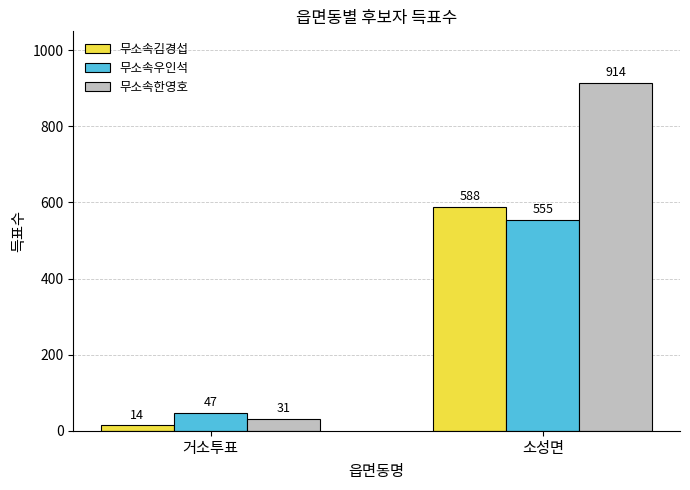

What is the sum of all 무소속한영호 values?

945